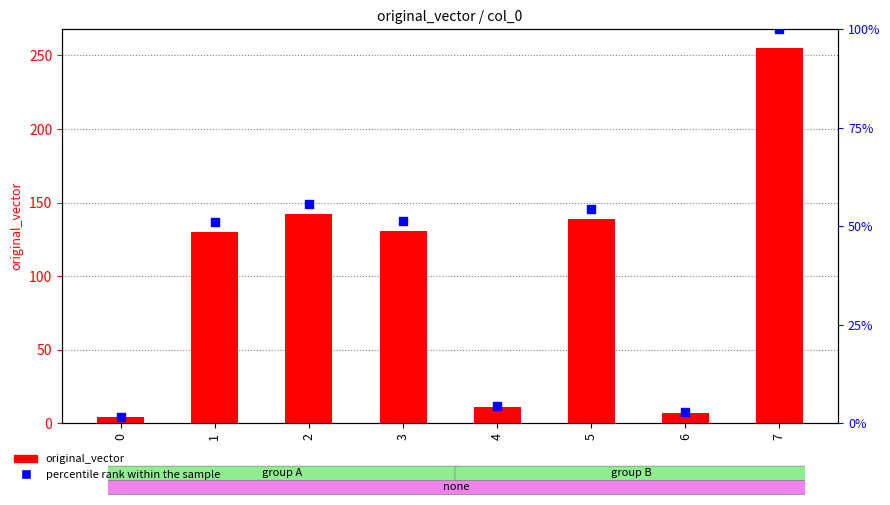

At which category is the sum across all series the highest?

7